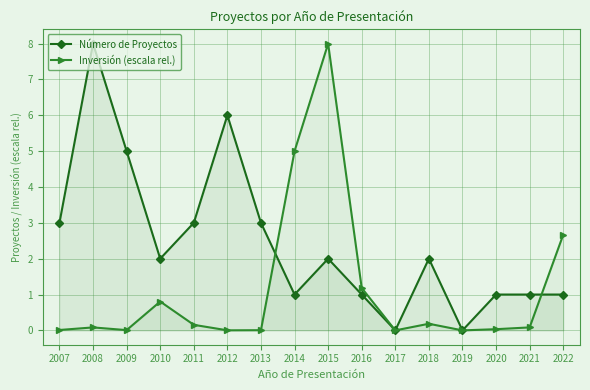

Count the Número de Proyectos values in the range 1 to 3.

11